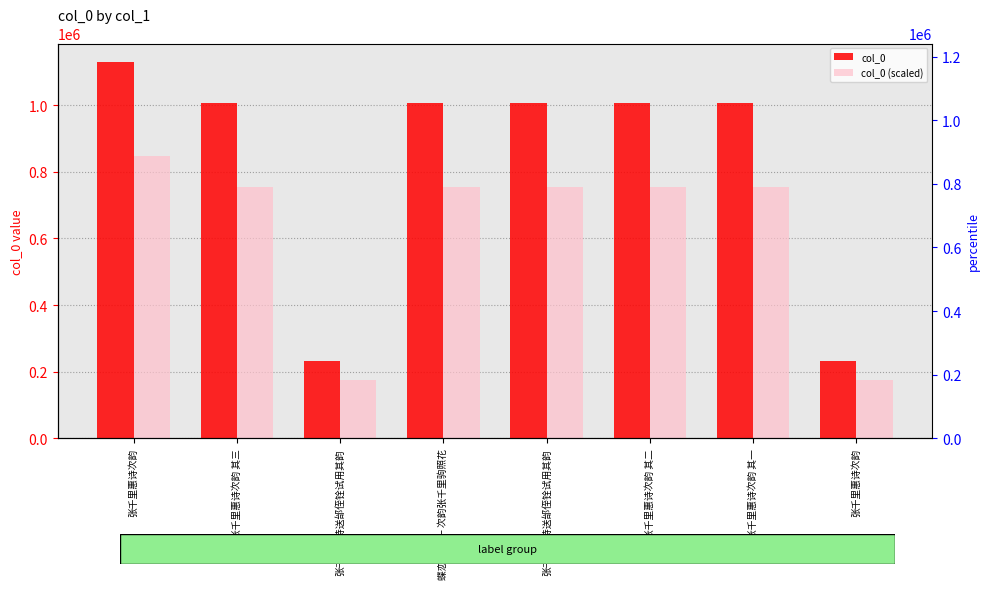

What is the minimum value for col_0 (scaled)?

173844.8